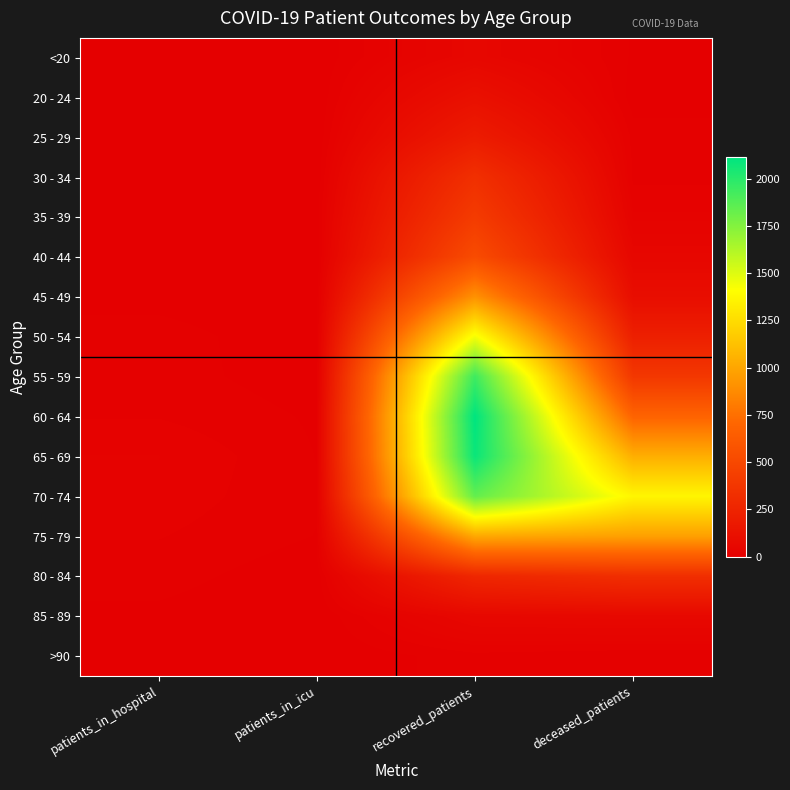

At which category is the sum across all series the highest?

recovered_patients